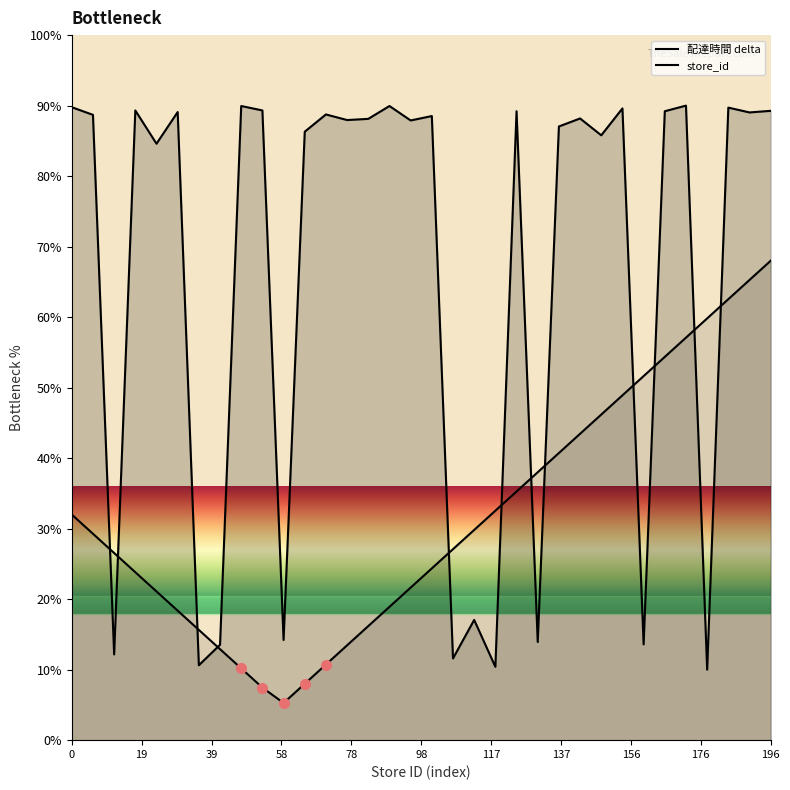

Is it true that 配達時間 delta equals 89.9 at 156?

True